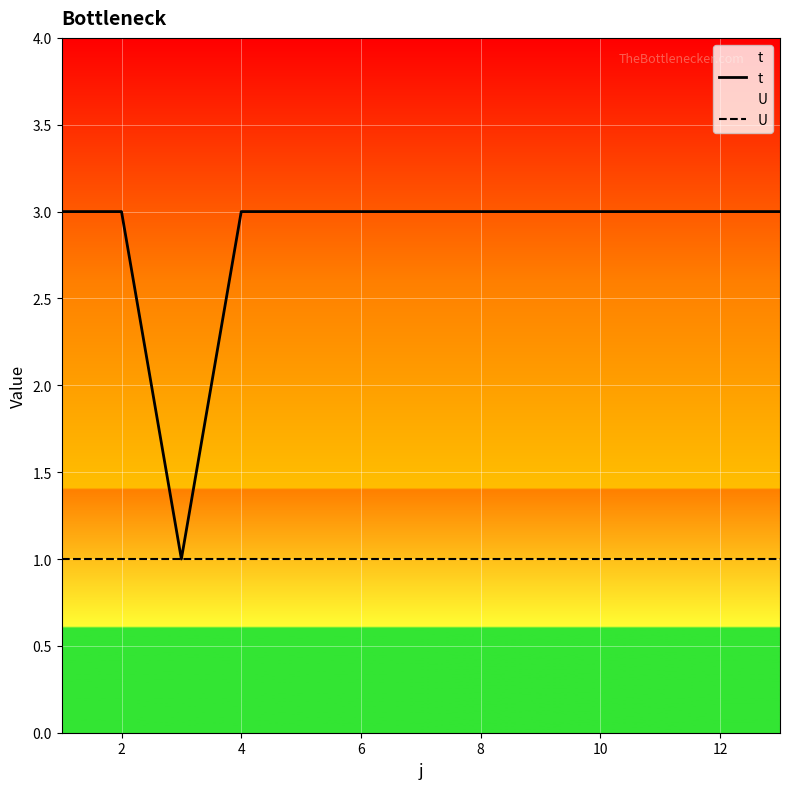

Which series has the largest range (max minus min)?

t